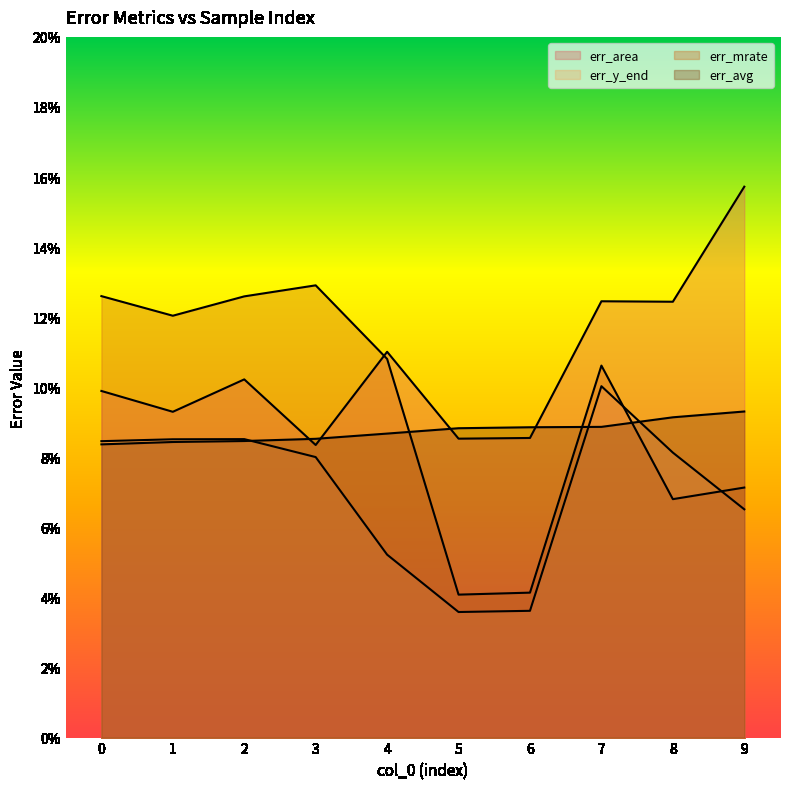

List the labels in order of err_mrate value, largest first.

3, 0, 2, 1, 4, 7, 9, 8, 6, 5